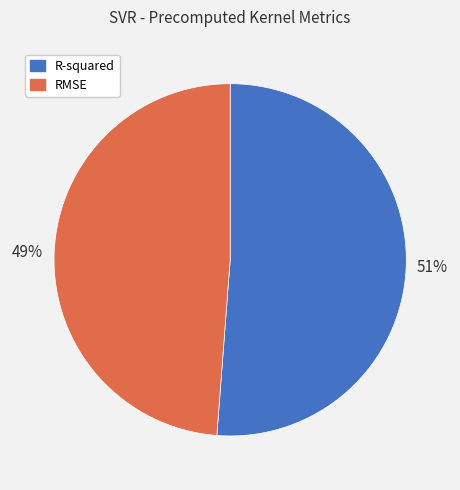

Which slice represents more than half of the pie?

R-squared